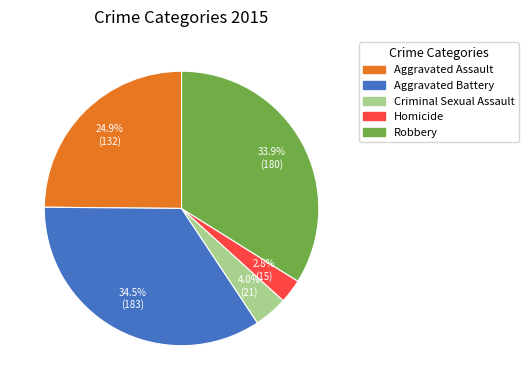

Which slice is the smallest?

Homicide